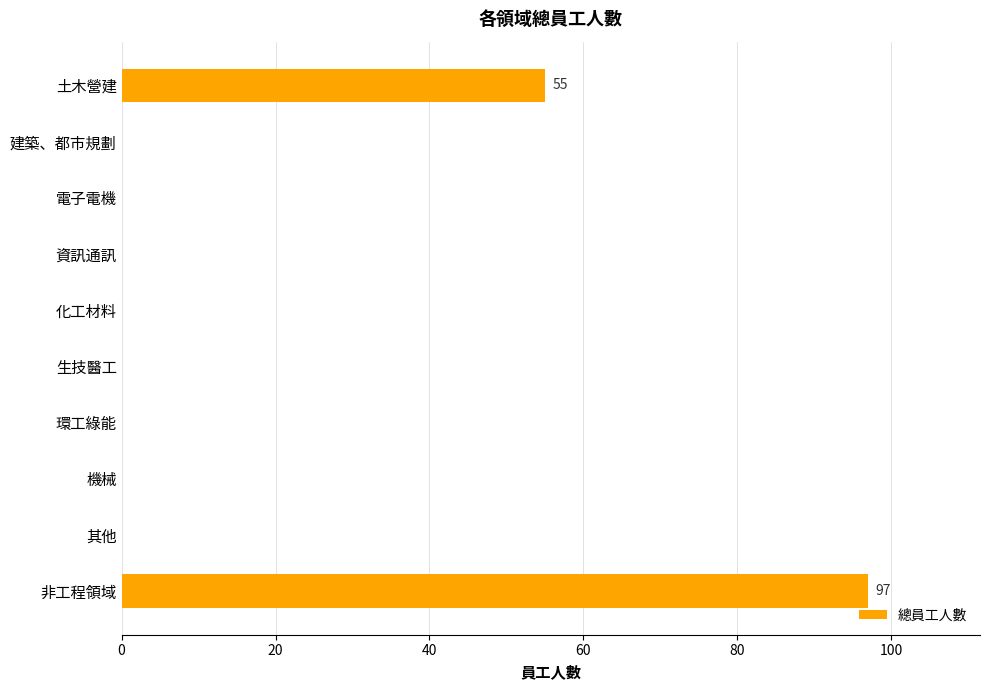

Reading top to bottom, extract all data points from this chart.

土木營建=55	建築、都市規劃=0	電子電機=0	資訊通訊=0	化工材料=0	生技醫工=0	環工綠能=0	機械=0	其他=0	非工程領域=97